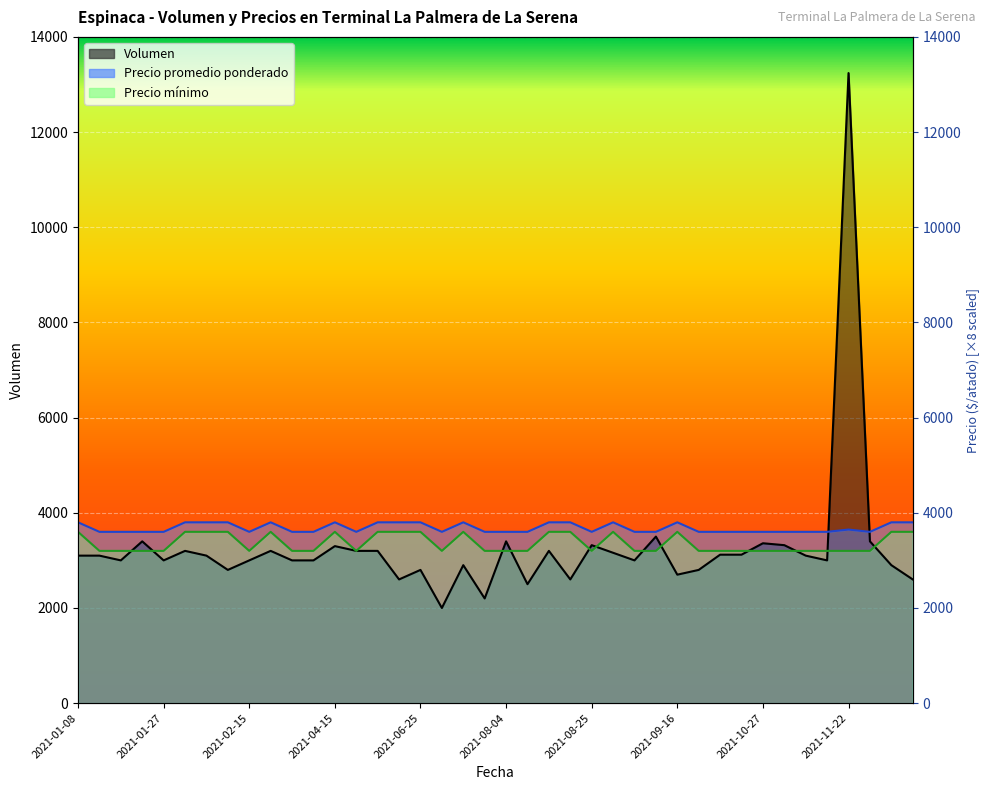

Which series has the largest range (max minus min)?

Volumen